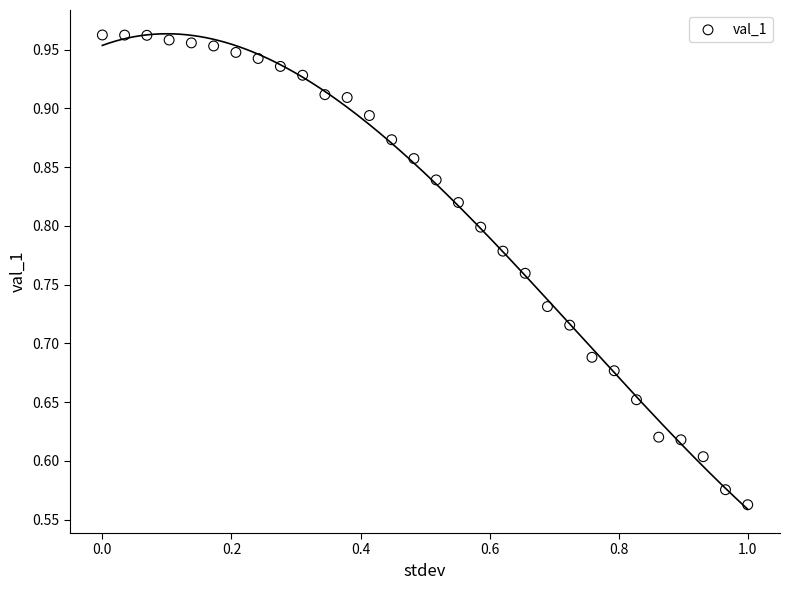

What is the range of Y values (max minus min)?

0.4